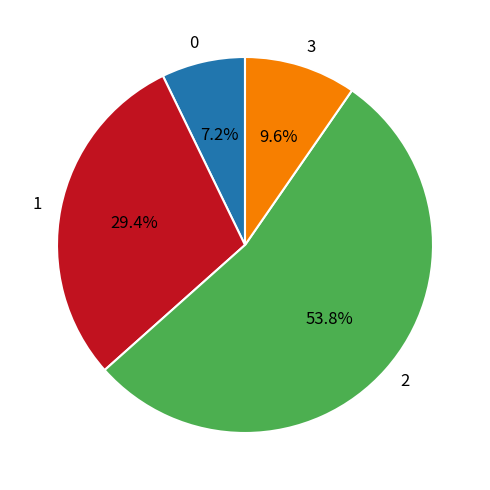

How many slices are in this pie chart?

4